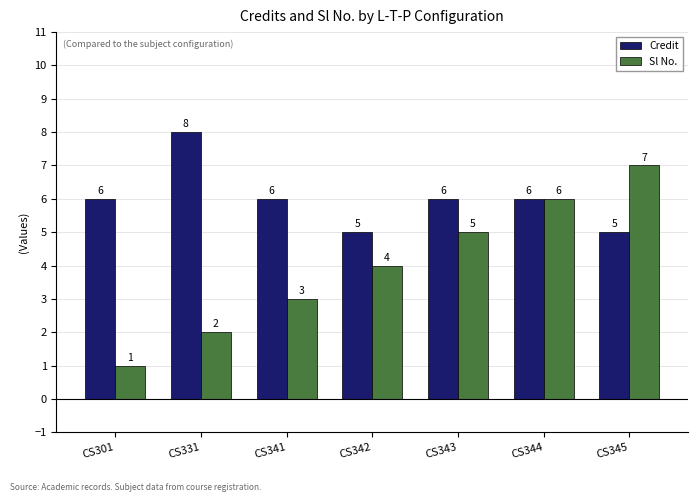

Is it true that Credit equals 8 at CS331?

True